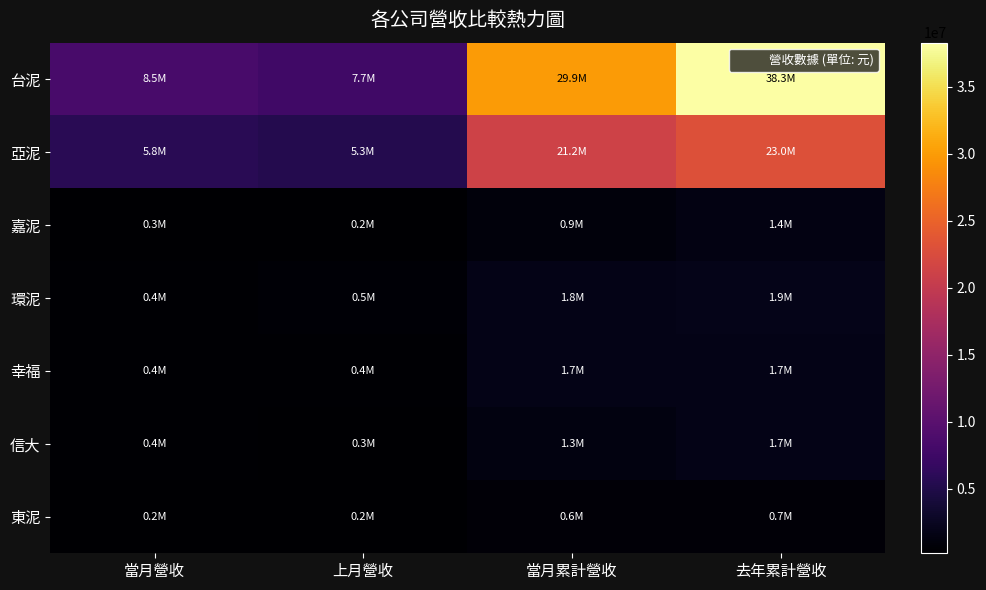

Rank the series by their maximum value, from highest to lowest.

台泥, 亞泥, 環泥, 幸福, 信大, 嘉泥, 東泥